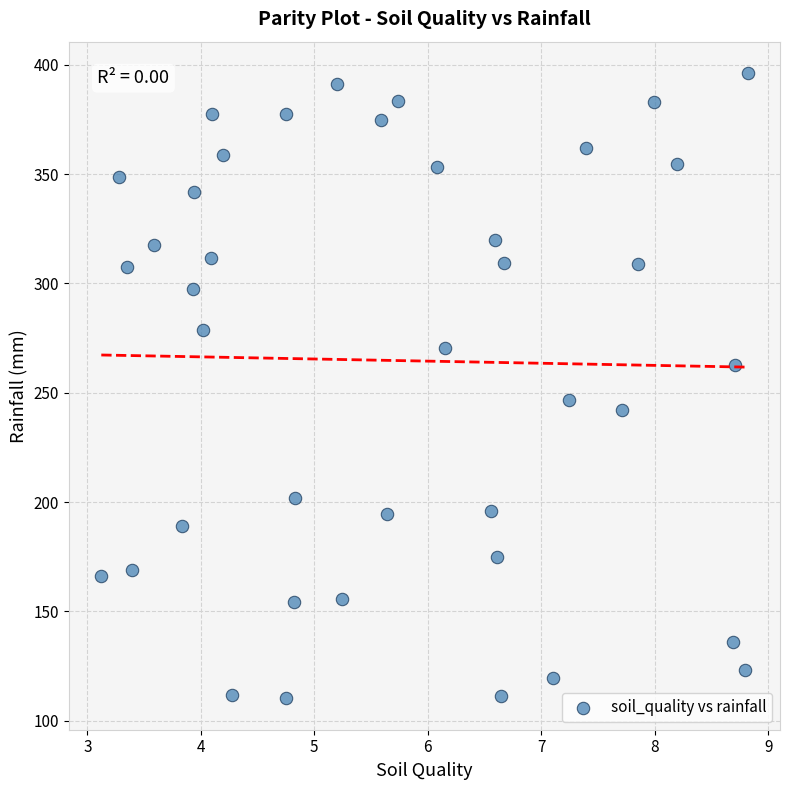

What is the range of X values (max minus min)?

5.7